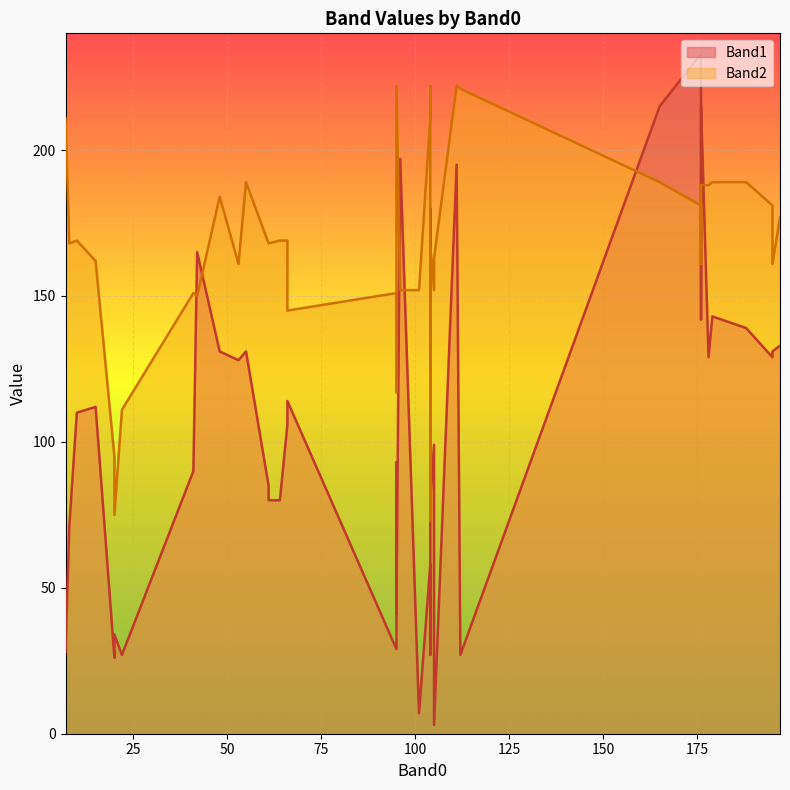

What are all the series names shown in the legend?

Band1, Band2